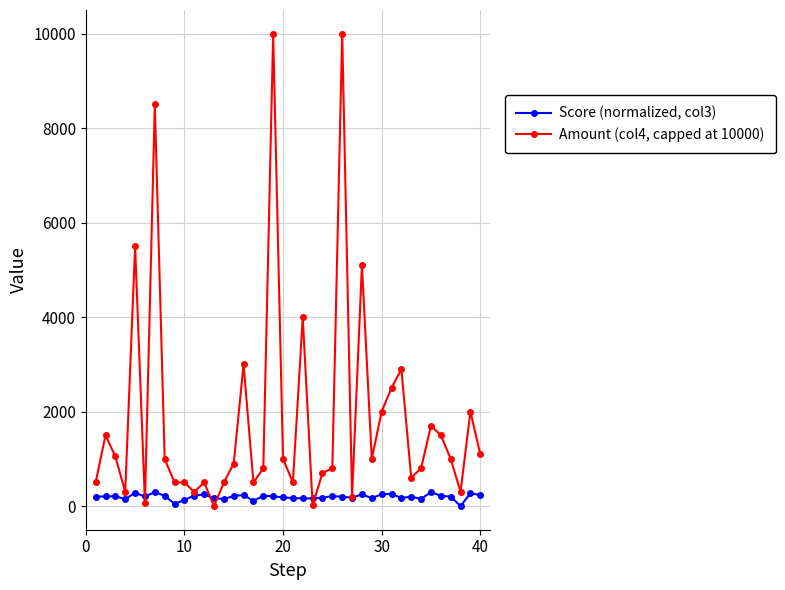

True or false: Amount (col4, capped at 10000) has more than 2 points higher than both neighbors.

True